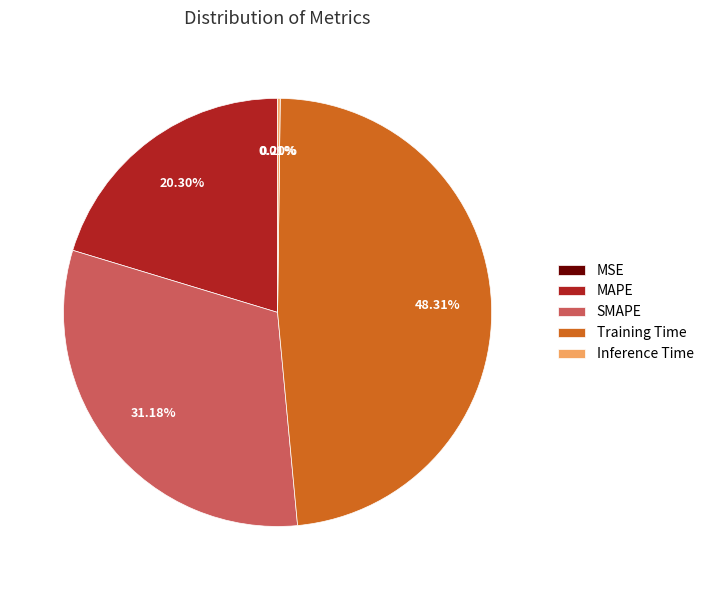

Between Training Time and MAPE, which is larger?

Training Time